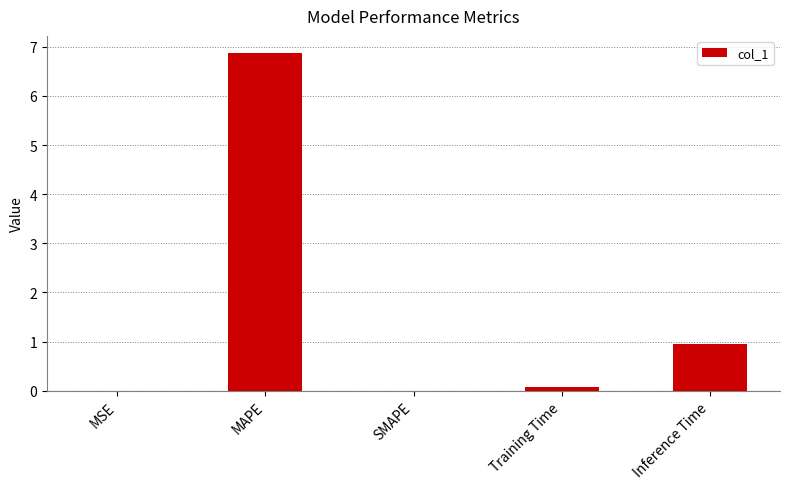

At which category does the chart reach its peak across all series?

MAPE